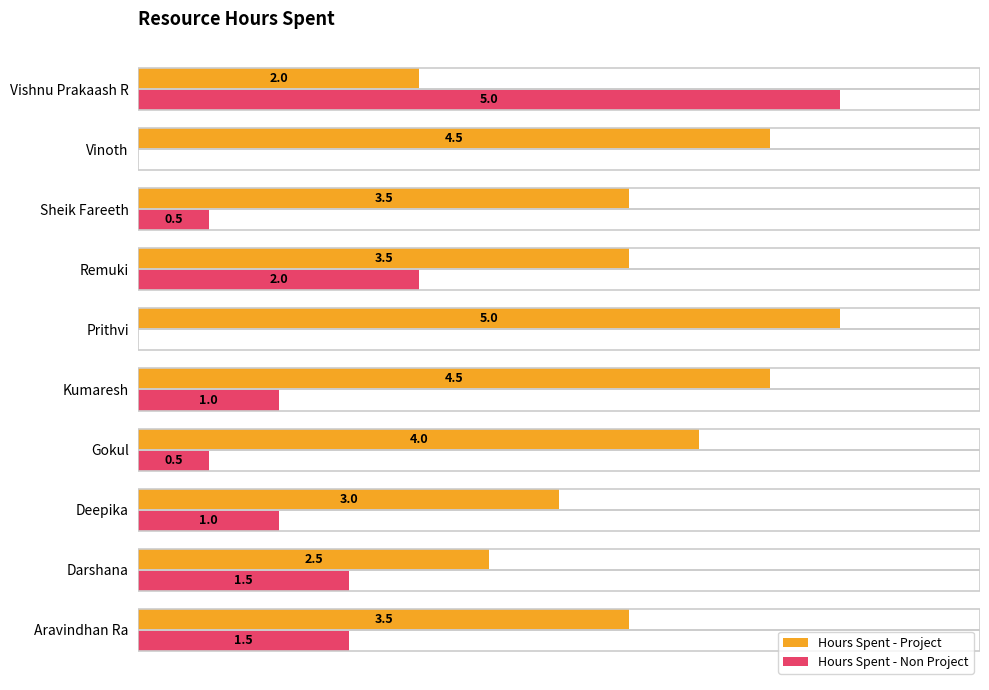

At which label is Hours Spent - Non Project closest to 2?

Remuki